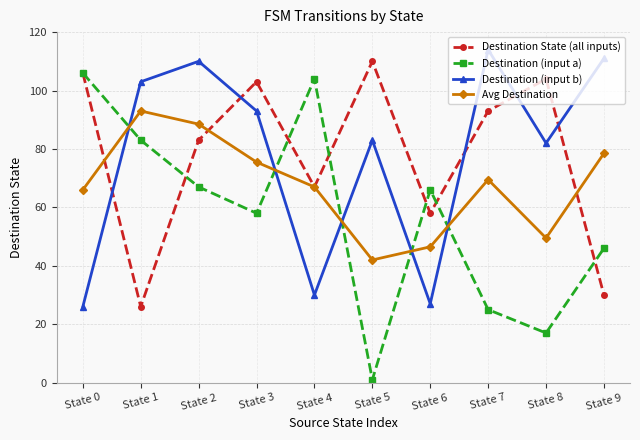

What is the spread (max minus min) of values at State 0?

80.0